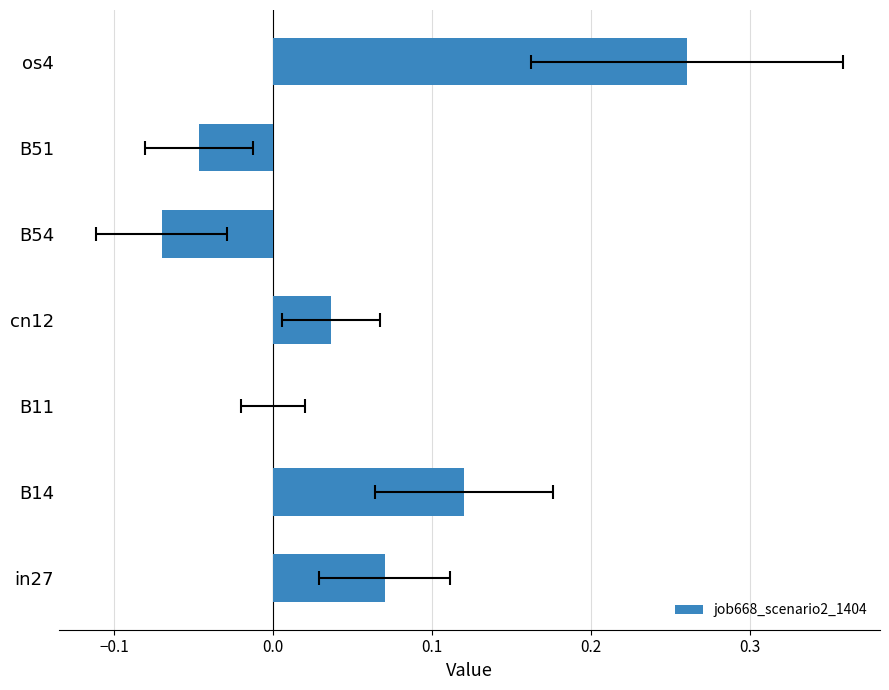

How many categories are shown in the chart?

7